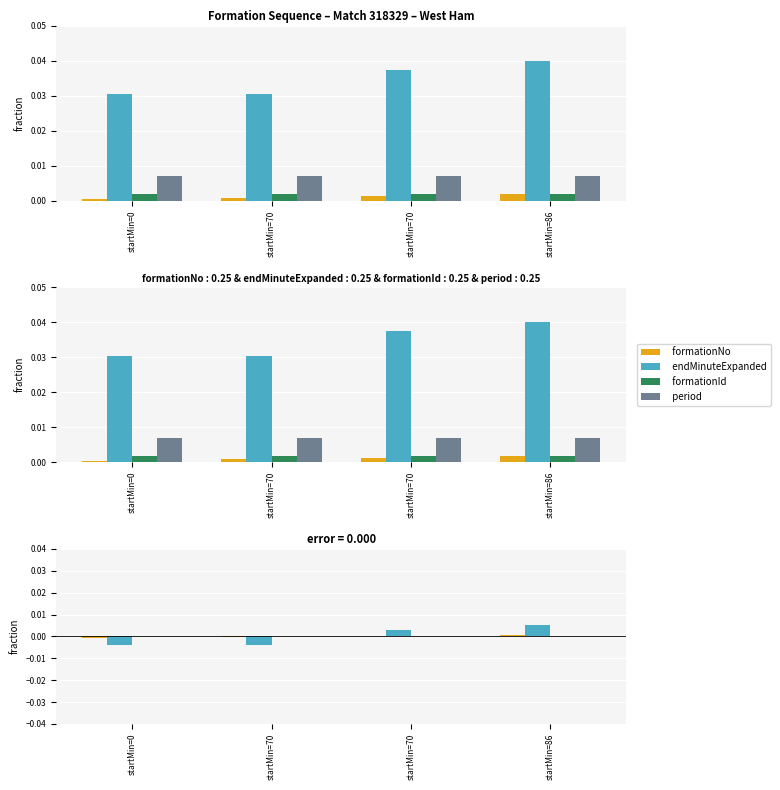

List the labels in order of endMinuteExpanded value, largest first.

startMin=86, startMin=70, startMin=0, startMin=70